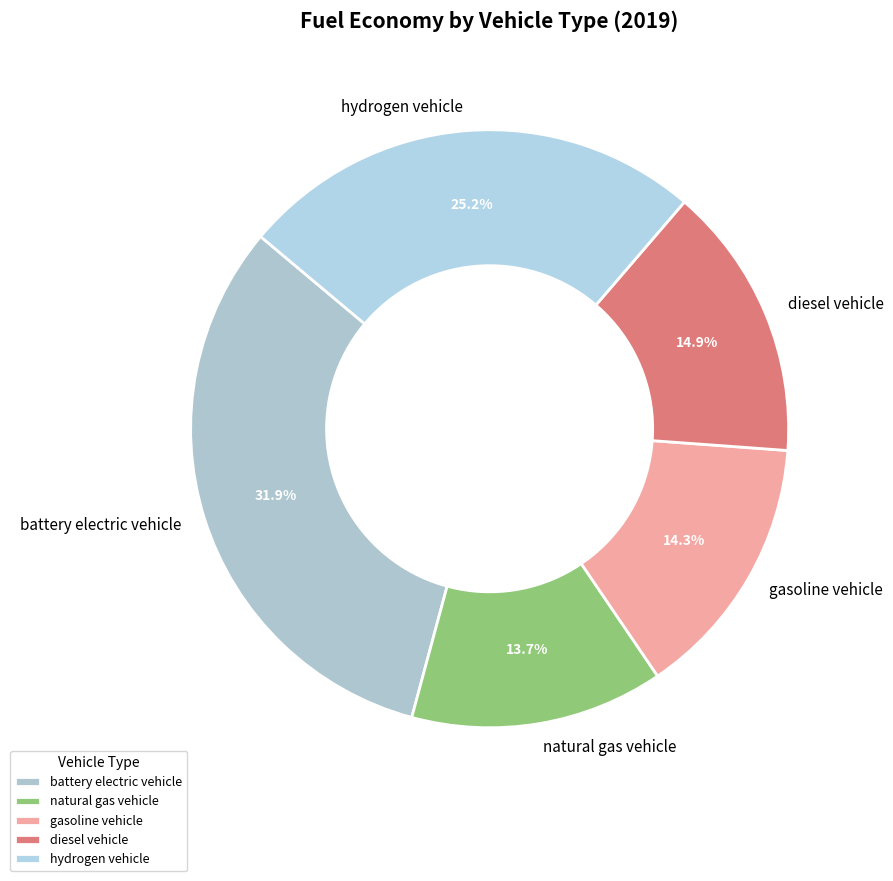

What percentage do battery electric vehicle and natural gas vehicle together represent?

45.6%